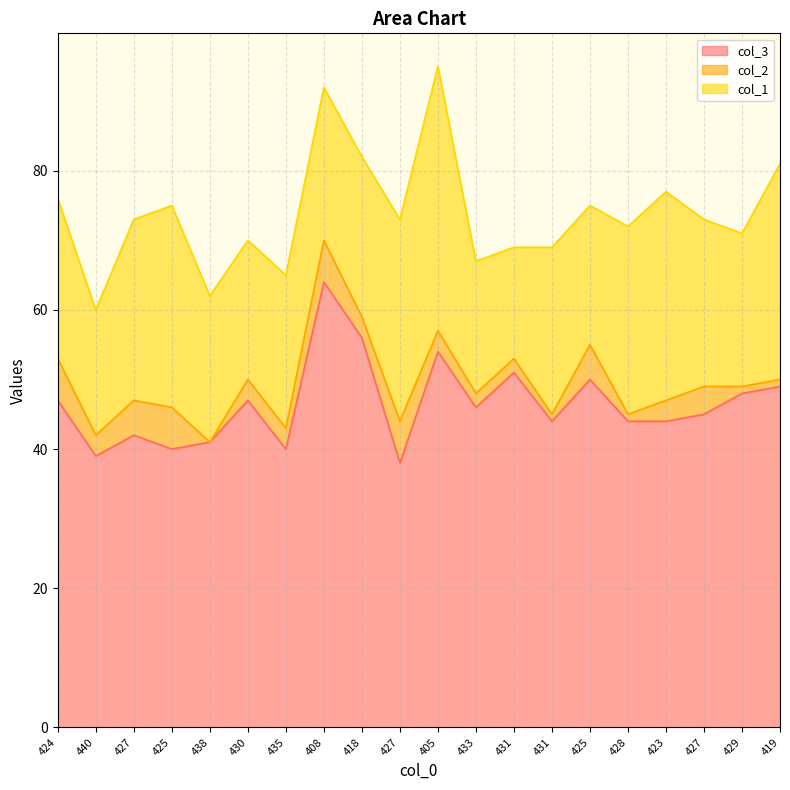

Which has a higher value, 425 or 423?

423